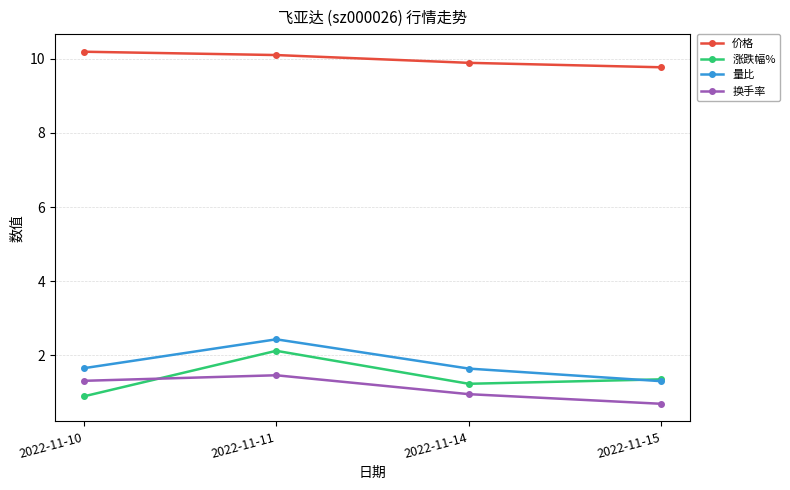

In 涨跌幅%, how many points are lower than both neighbors (excluding endpoints)?

1